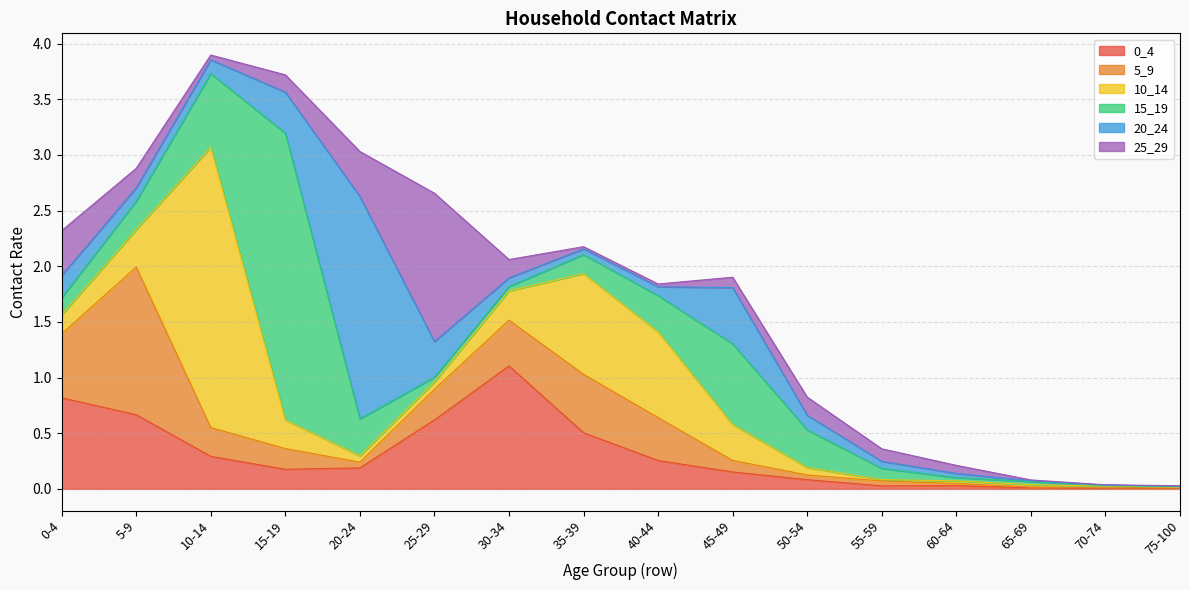

Which series has the largest total across all categories?

10_14